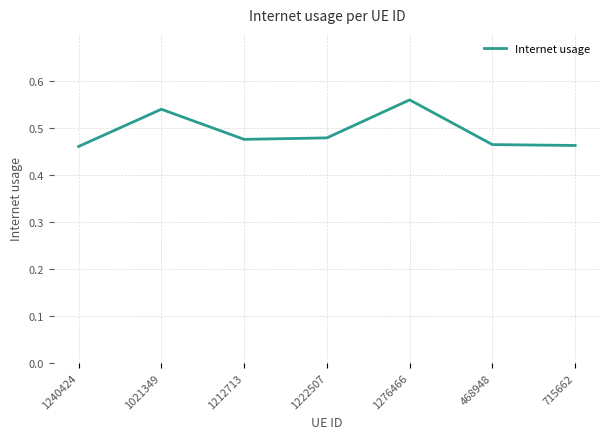

Which has a higher value, 468948 or 1021349?

1021349